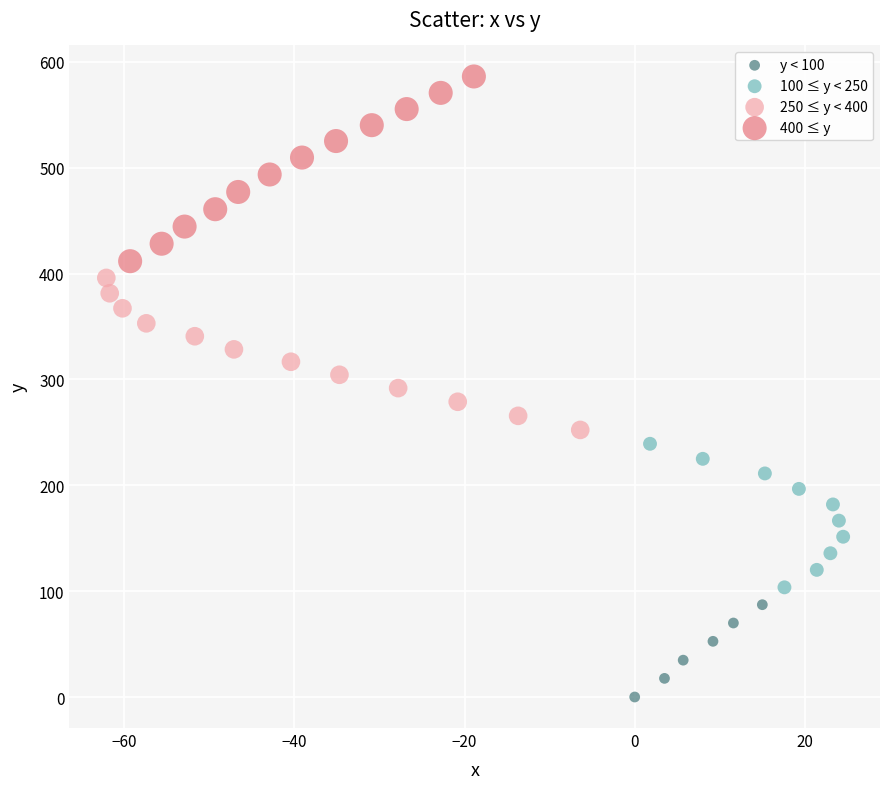

Which series reaches the maximum Y coordinate?

400 ≤ y